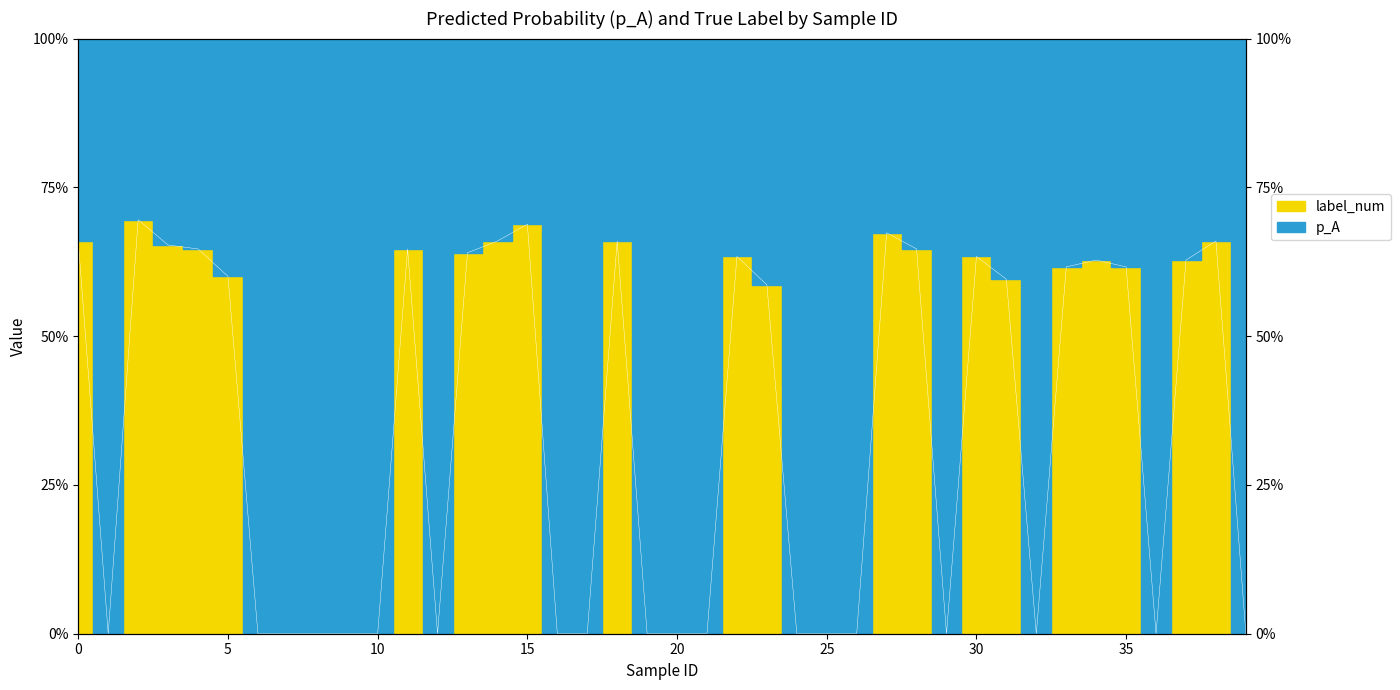

At which category does the data reach its first local valley?

1